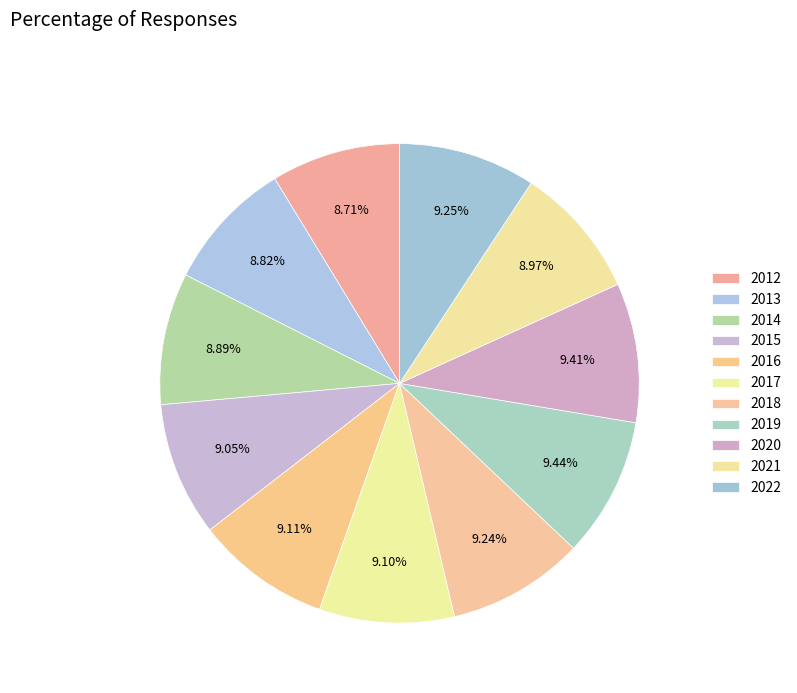

How many slices are in this pie chart?

11